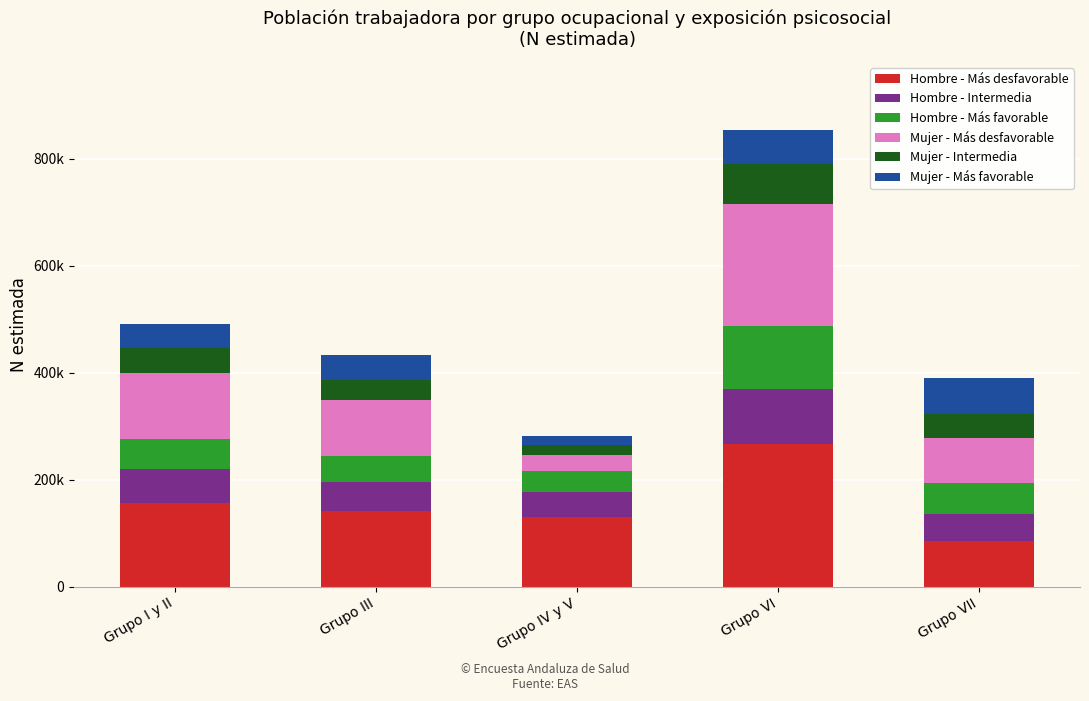

Does the chart contain any negative values?

No